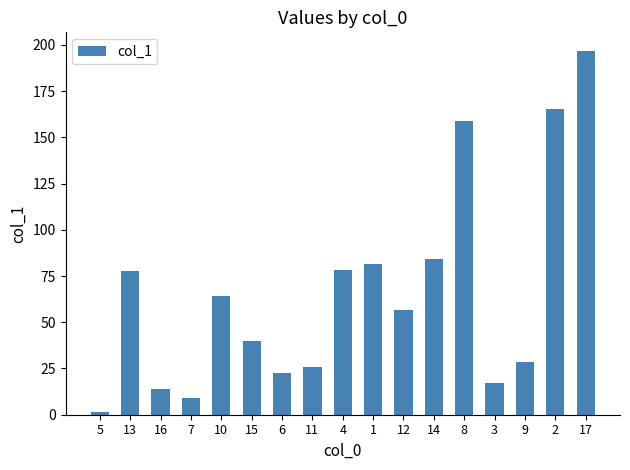

The chart shows a value of 305.5 at 17. True or false?

False